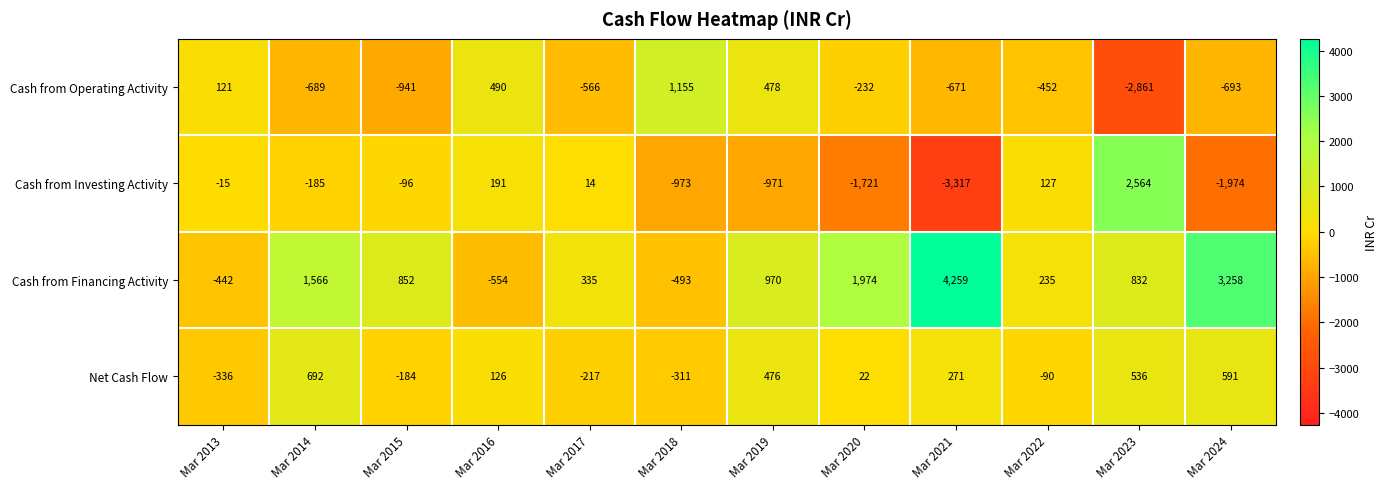

What is the spread (max minus min) of values at Mar 2014?

2255